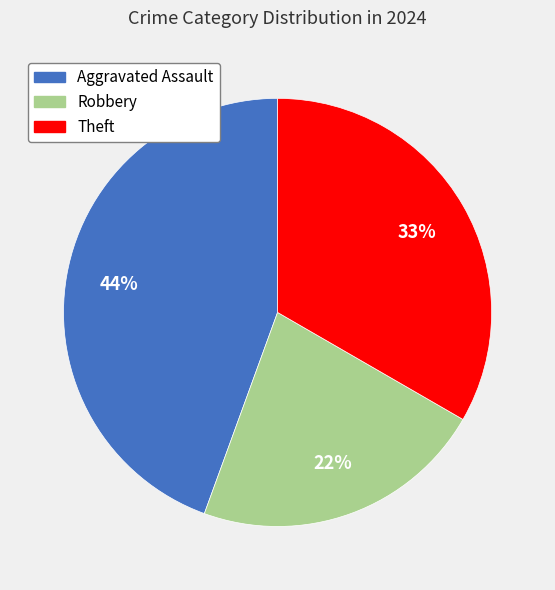

To the nearest percent, what is the average slice percentage?

33%